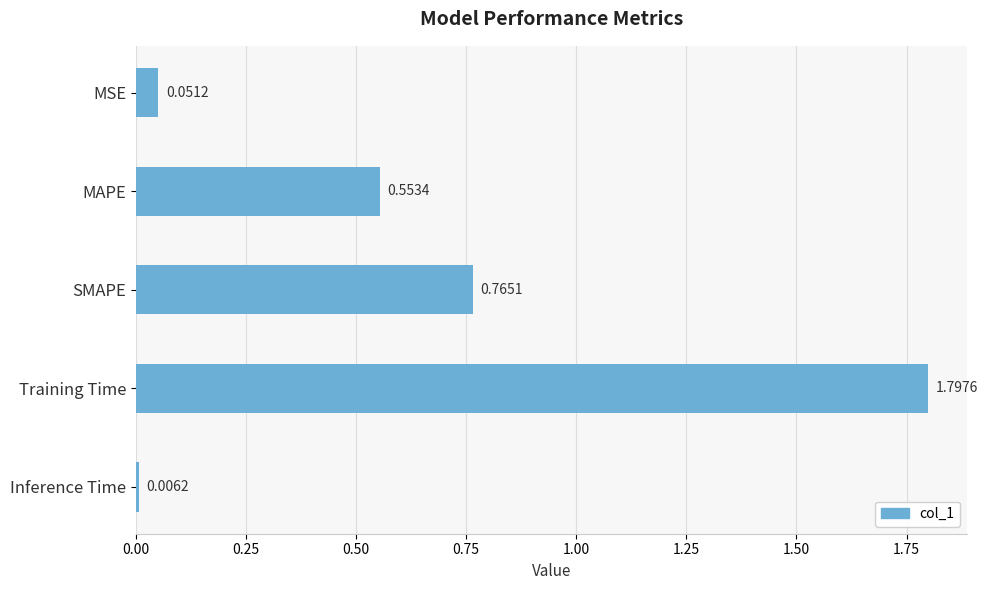

Where is the data nearest to the value 0?

Inference Time